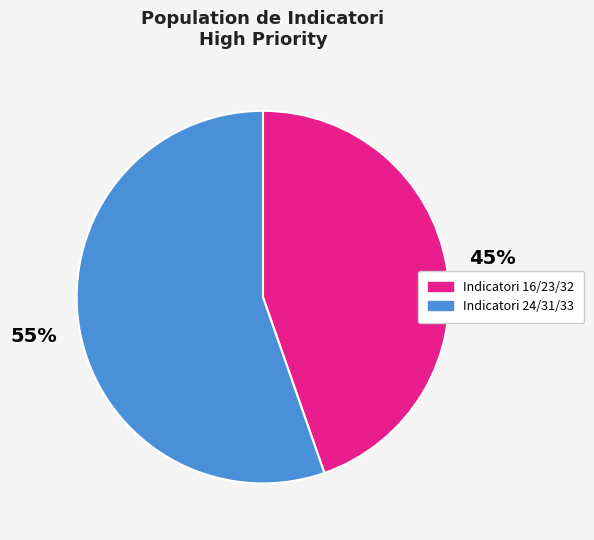

Rank the categories by value from lowest to highest.

Indicatori 16/23/32, Indicatori 24/31/33